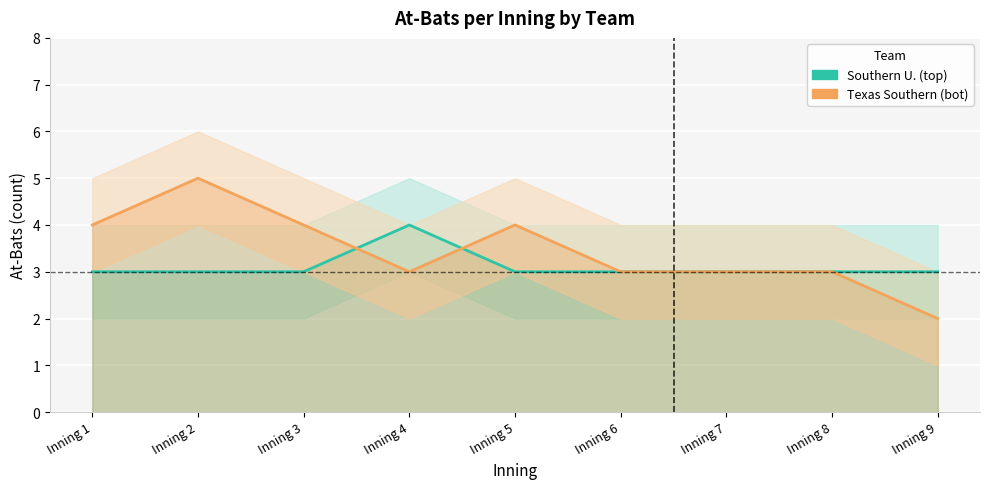

Rank the series by their average value, from lowest to highest.

Southern U. (top), Texas Southern (bot)